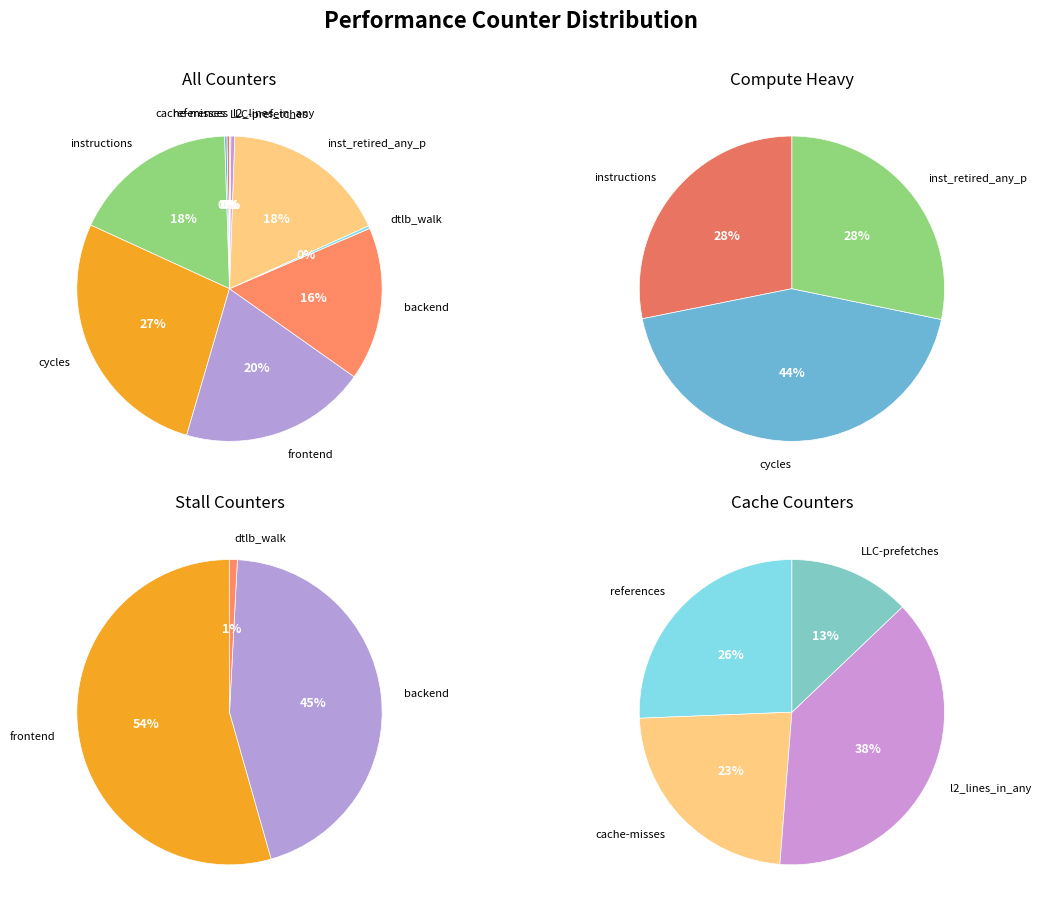

Which category has the smallest portion of the pie?

LLC-prefetches